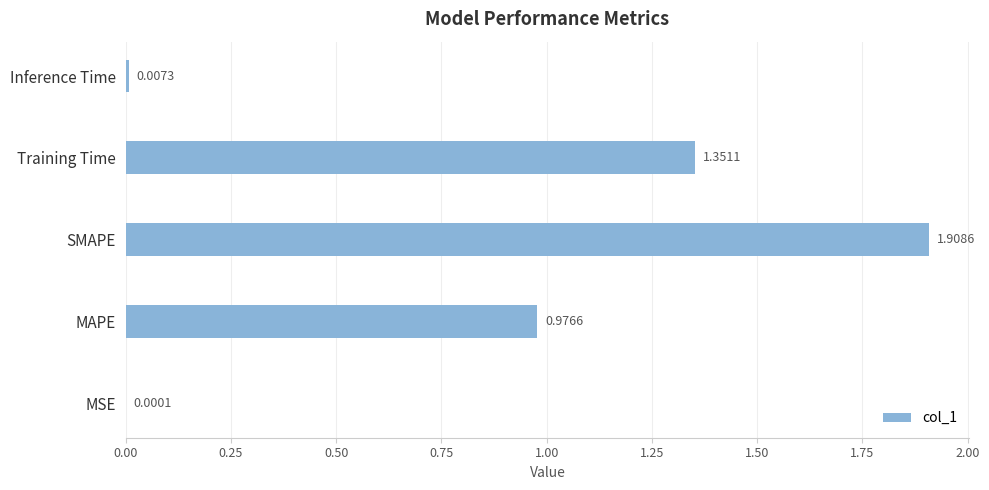

At which label is the value closest to 0?

MSE